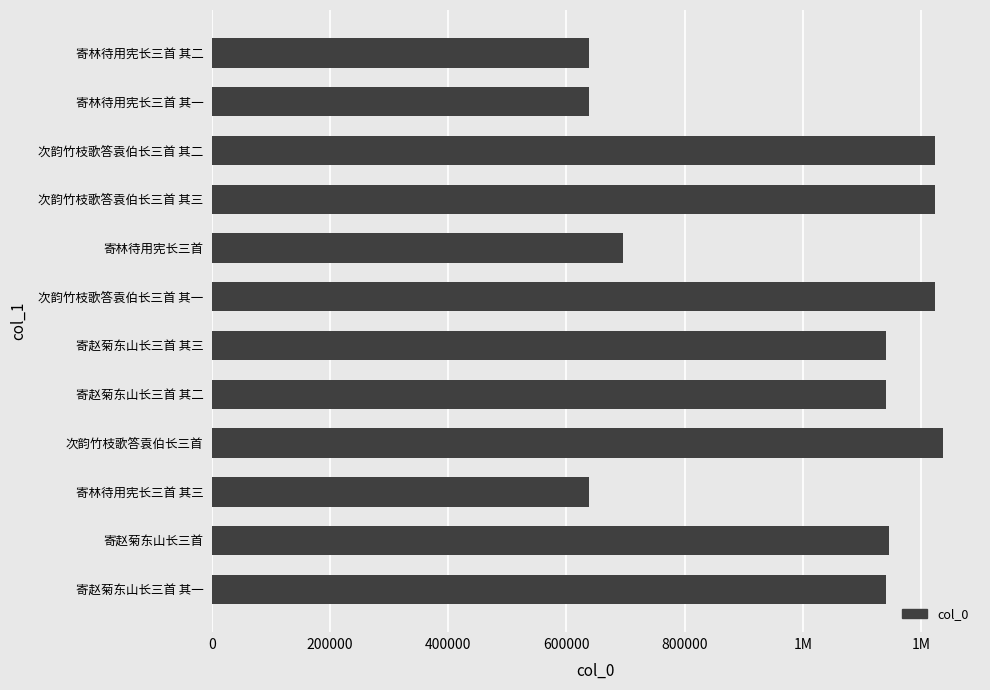

What is the minimum value shown in the chart?

638358